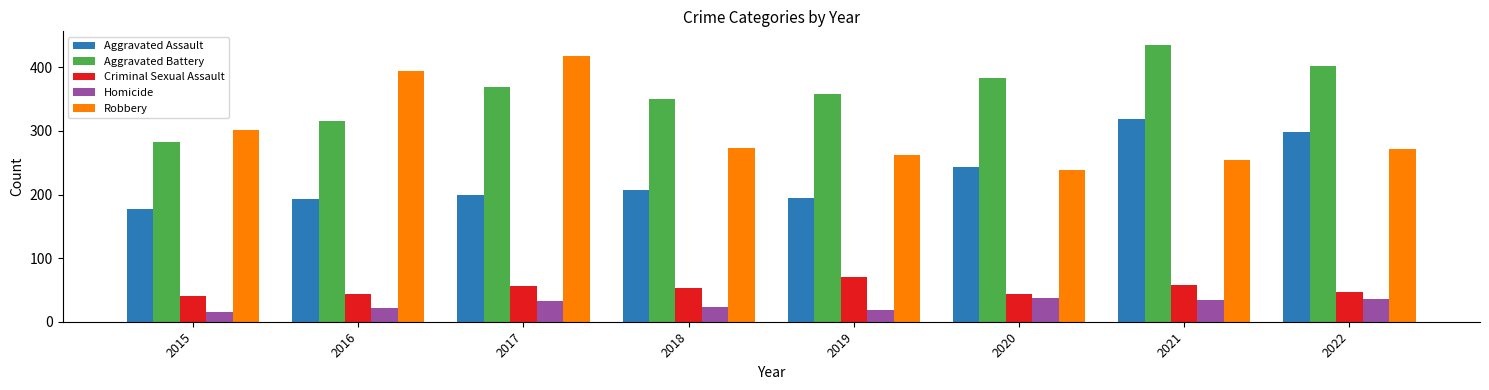

True or false: Criminal Sexual Assault has a value of 29 at 2016.

False